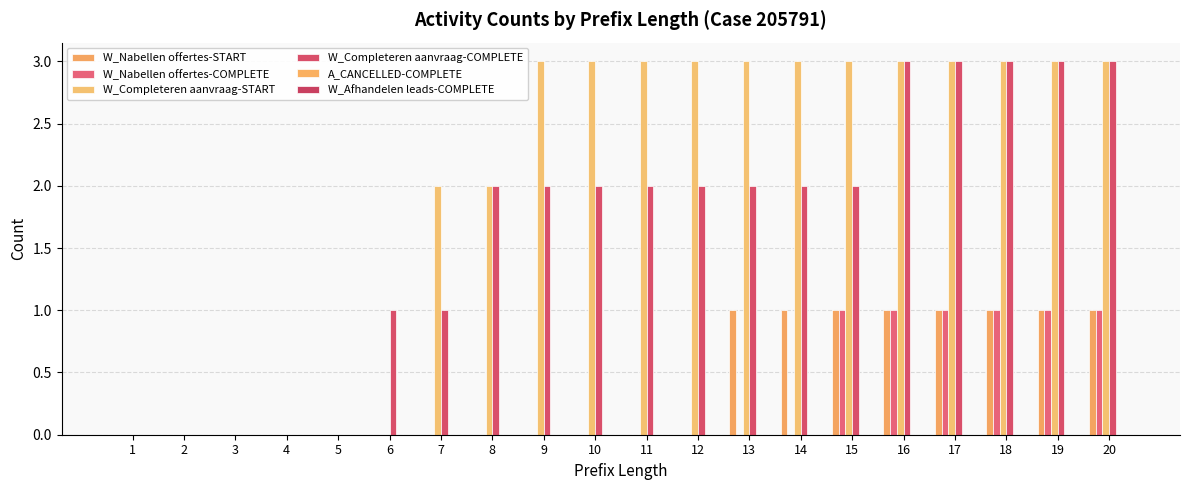

Is the value of W_Completeren aanvraag-COMPLETE at 18 greater than the value of W_Completeren aanvraag-START at 19?

No